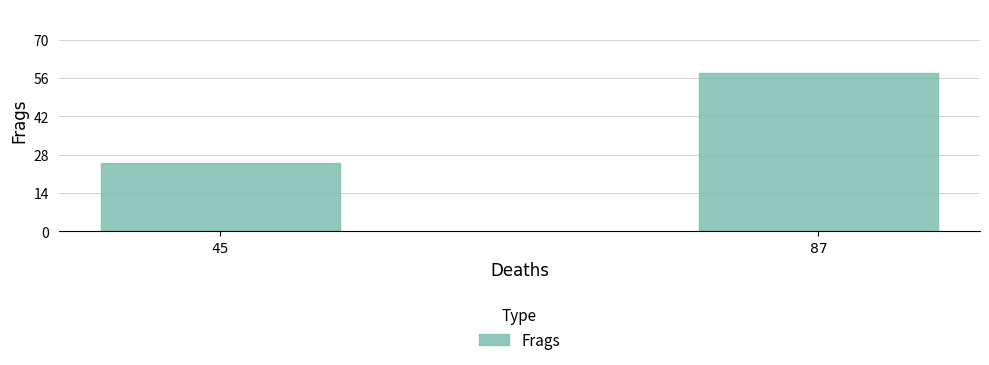

What is the change in value from 45 to 87?

+33